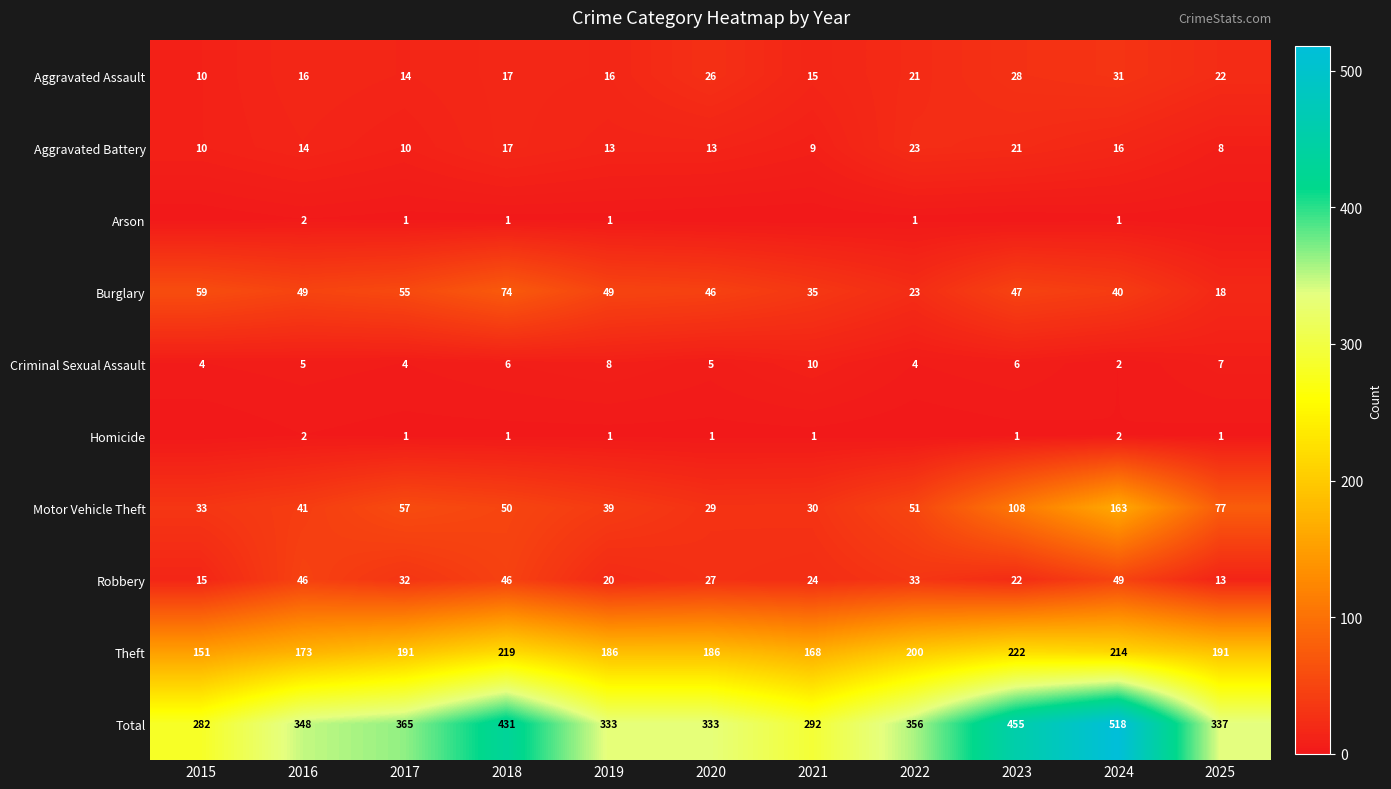

Is the value of Theft at 2022 greater than the value of Total at 2019?

No